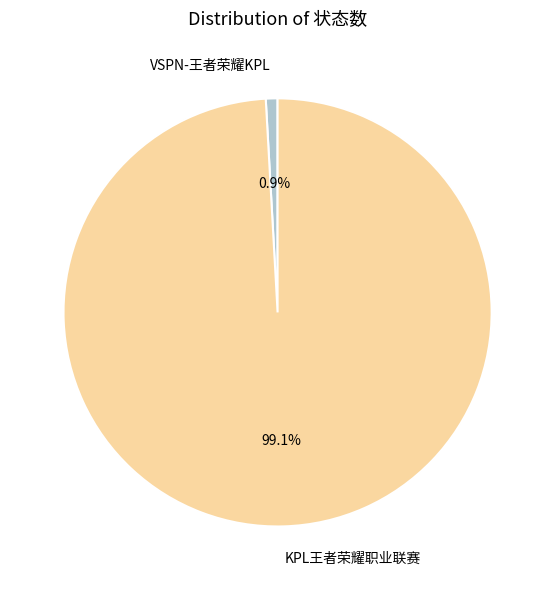

Count the number of slices in the pie.

2